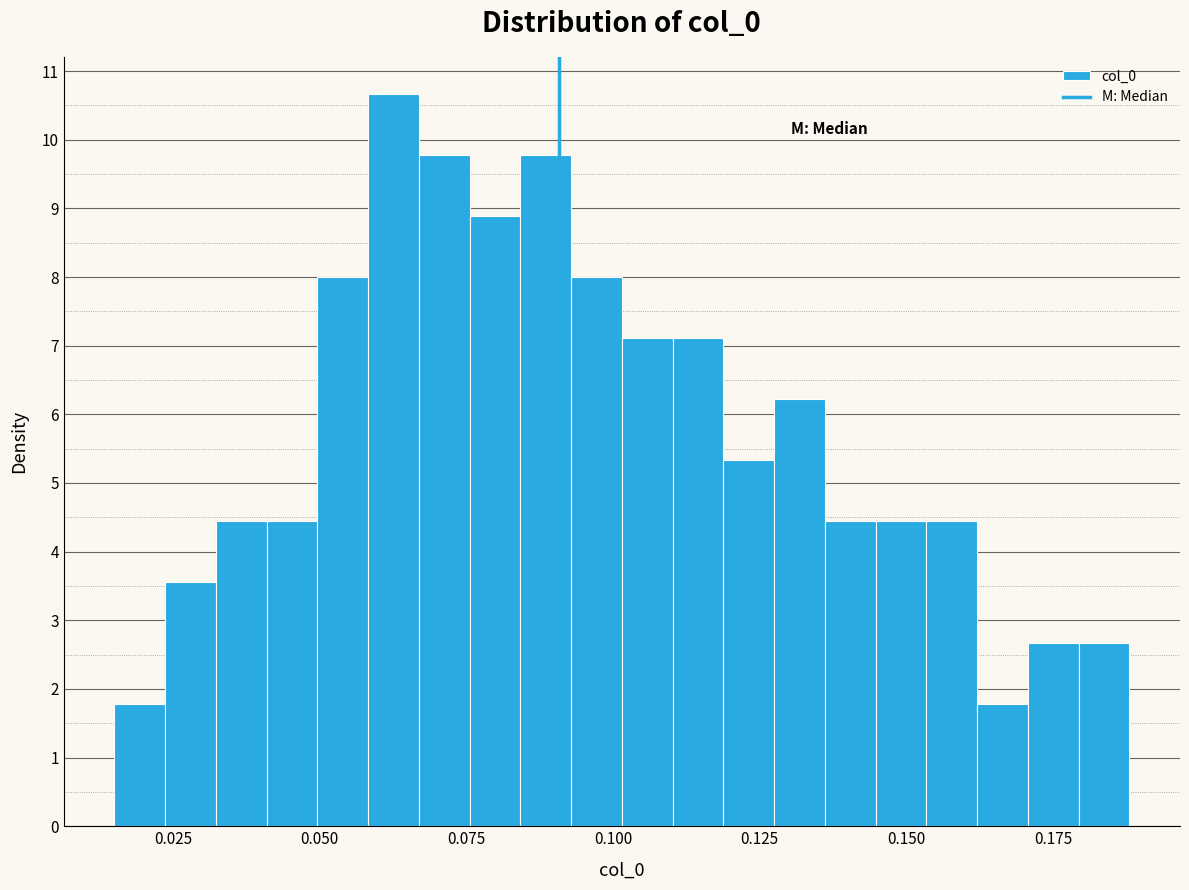

Read against the x-axis, roughly where is the centre of the tallest bar?

0.065